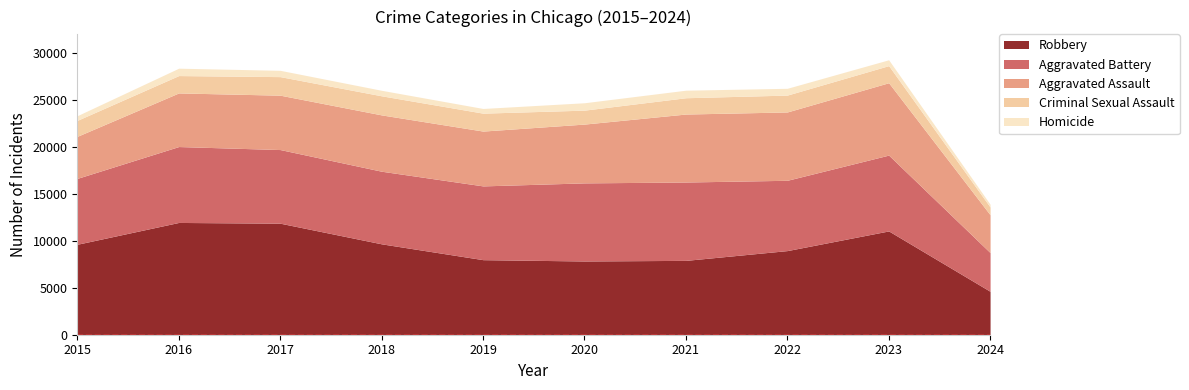

True or false: Aggravated Battery and Criminal Sexual Assault cross at least once.

False